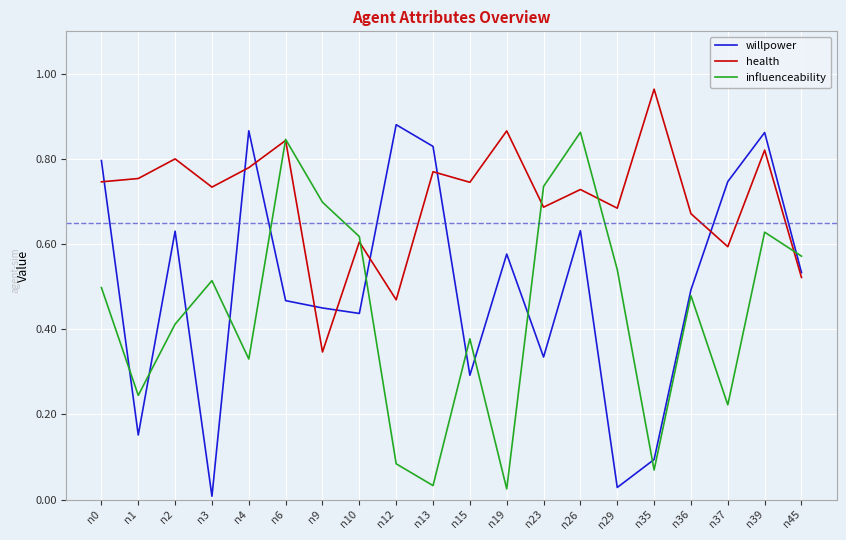

How many intersections are there between willpower and health?

8